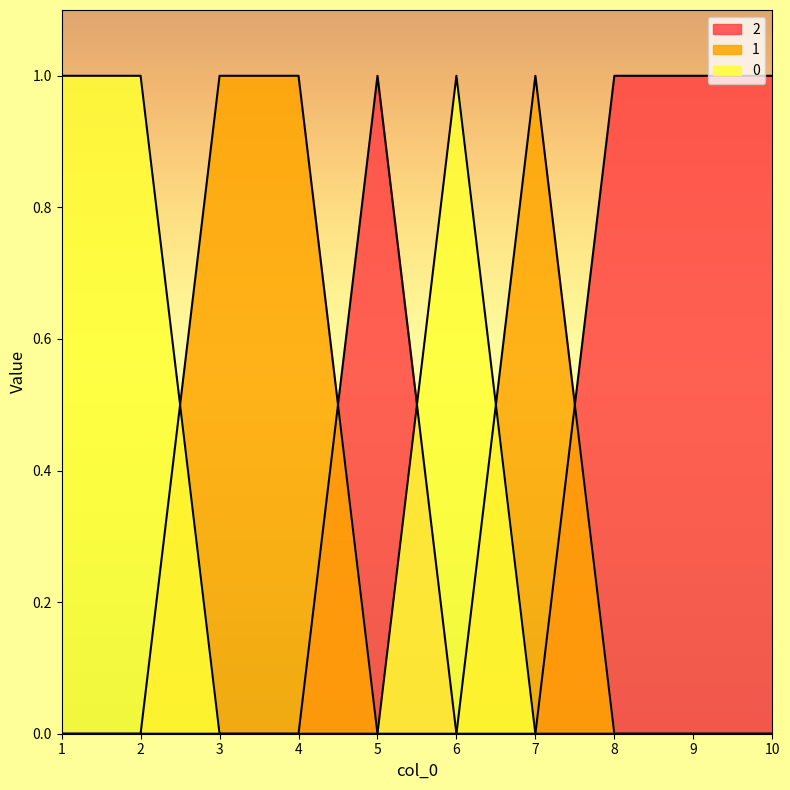

Which series has the largest total across all categories?

2